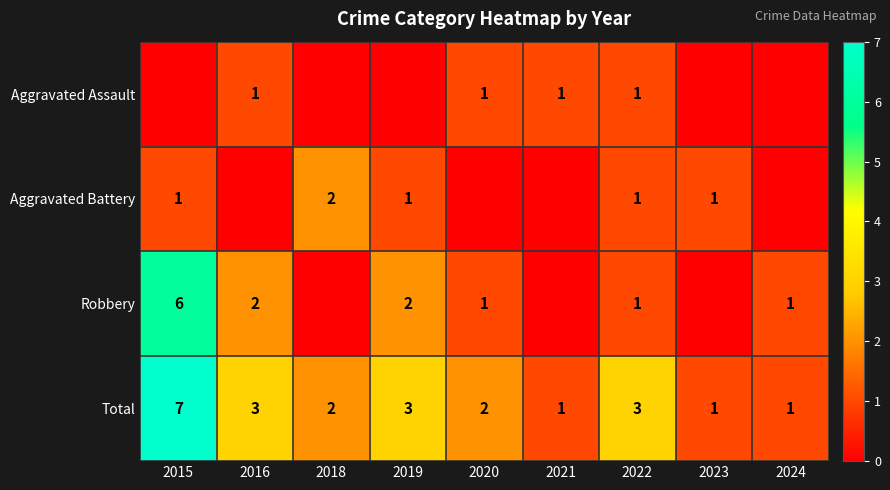

Which category has the highest value in the Total series?

2015